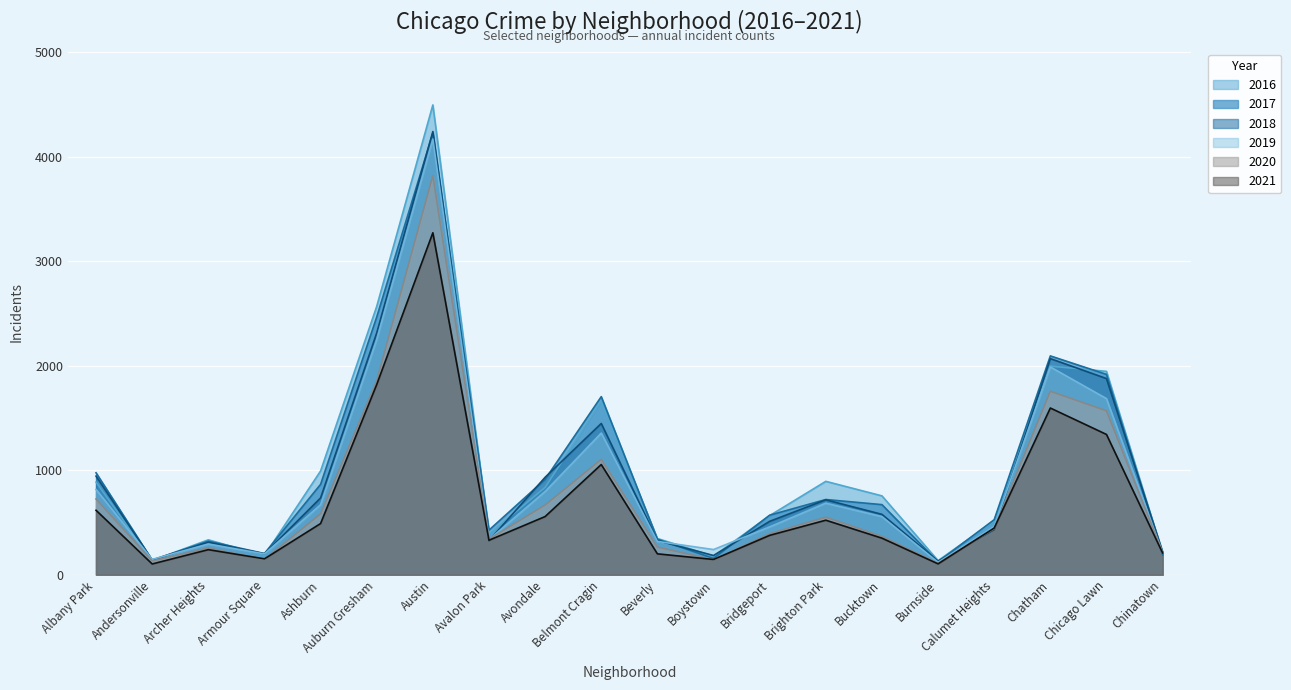

What is the highest value of the 2016 series?

4498